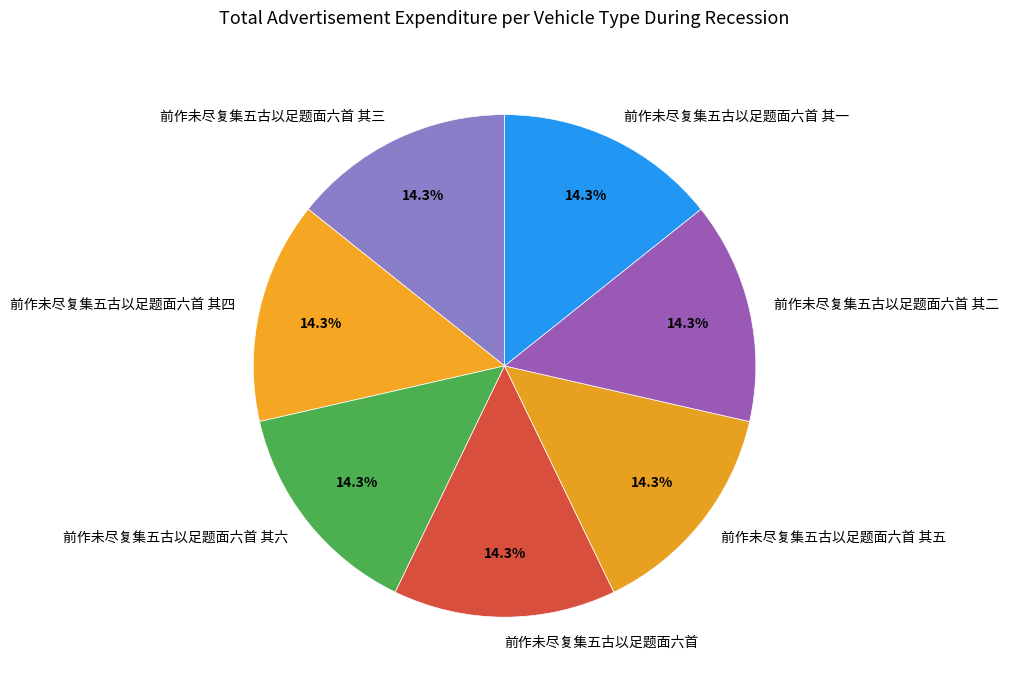

Does any single category account for the majority?

No